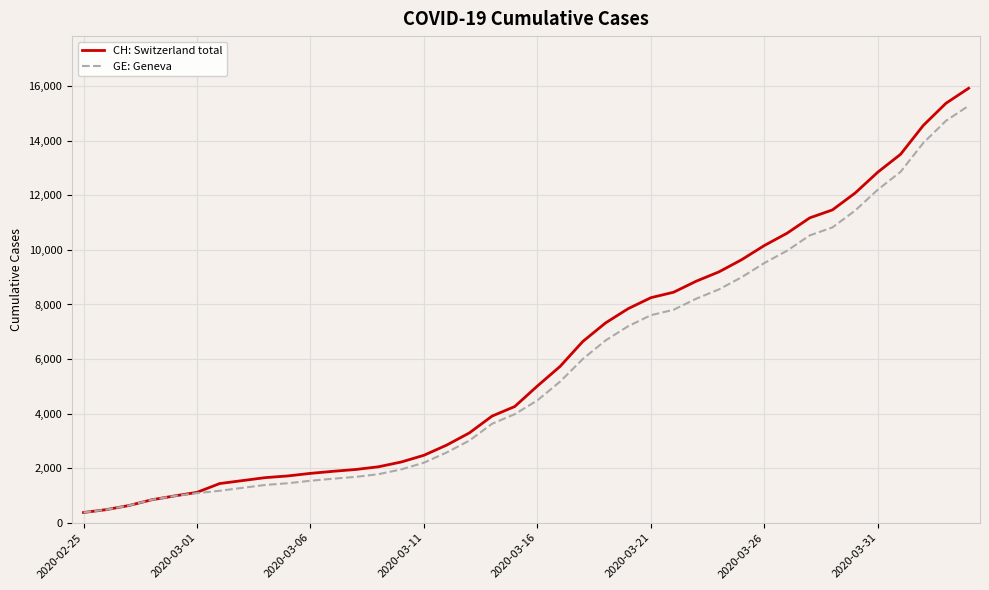

Which series has the largest range (max minus min)?

CH: Switzerland total